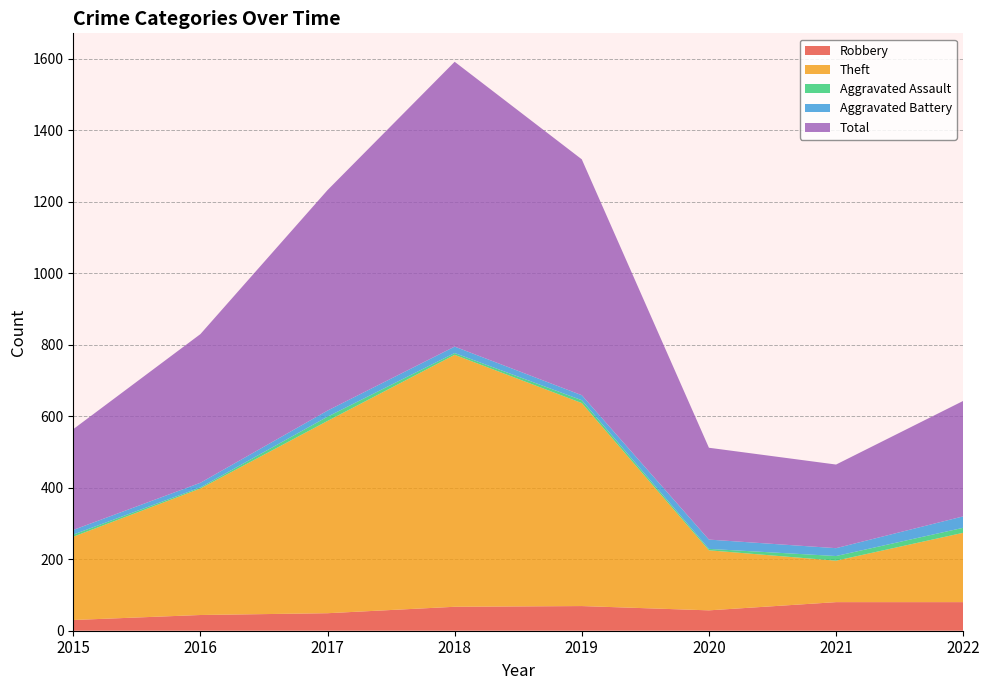

Reading left to right, transcribe all the data shown in this chart.

Robbery: 30	44	49	67	69	57	80	80
Theft: 233	354	538	705	568	168	116	194
Aggravated Assault: 6	3	12	5	8	4	13	14
Aggravated Battery: 13	13	17	18	14	26	22	32
Total: 282	416	617	797	660	257	234	323